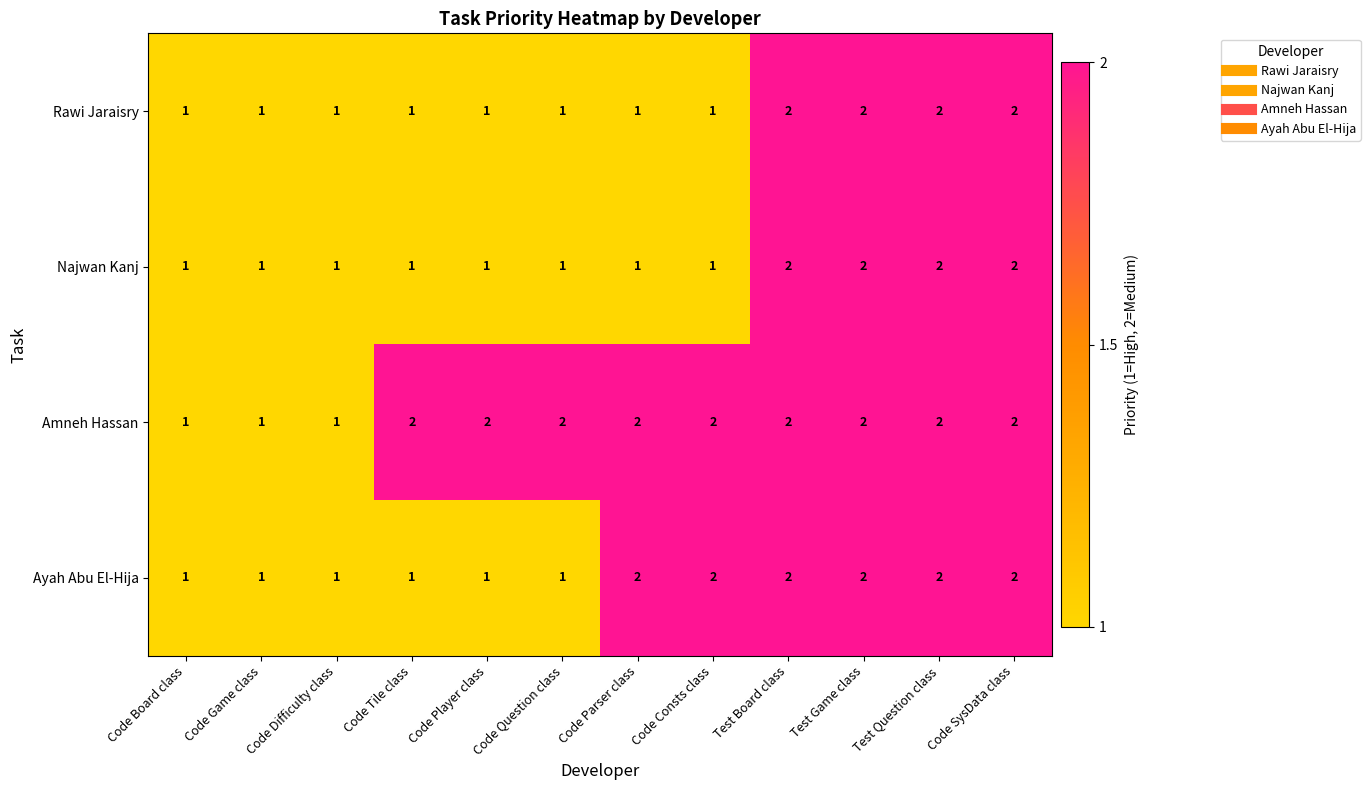

What is the total value across all series at Code Player class?

5